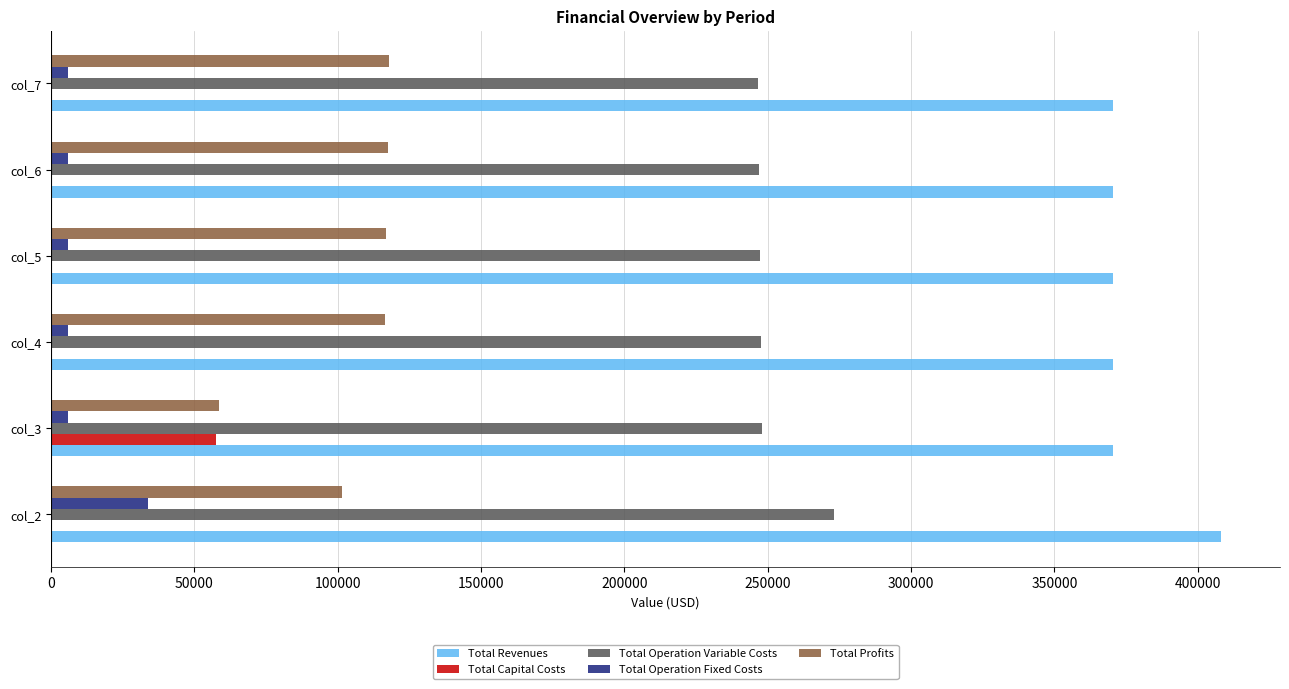

The value of Total Operation Variable Costs at col_5 is 357781.2. True or false?

False